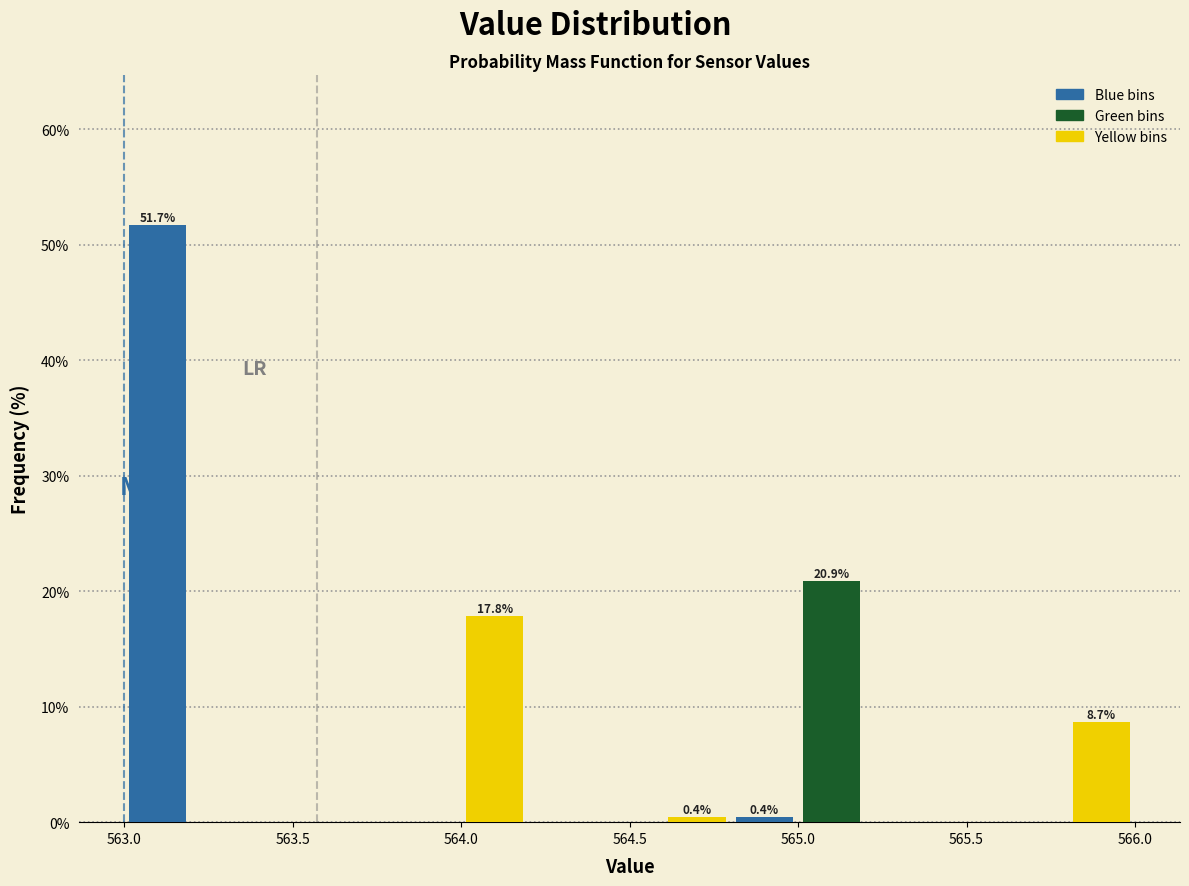

Which range on the x-axis has the tallest bar?

563.0 to 563.2